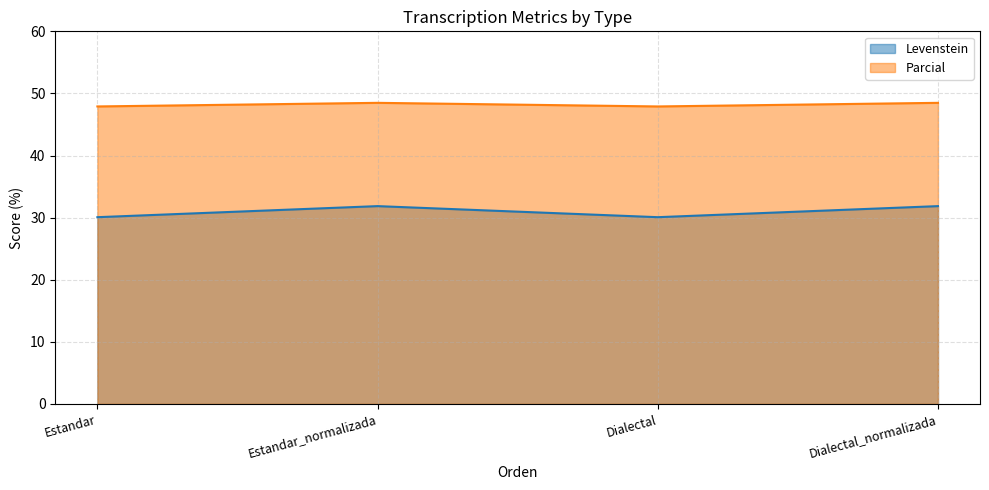

Does the chart display data point markers on the line(s)?

No